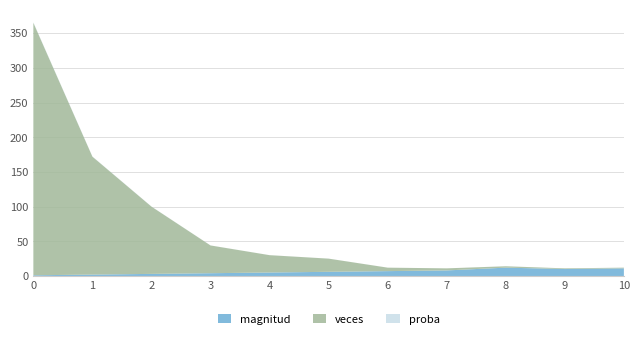

Reading right to left, transcribe all the data shown in this chart.

magnitud: 10=11.0	9=10.0	8=12.0	7=8.0	6=7.0	5=6.0	4=5.0	3=4.0	2=3.0	1=2.0	0=1.0
veces: 10=1.0	9=1.0	8=2.0	7=3.0	6=5.0	5=19.0	4=25.0	3=40.0	2=97.0	1=170.0	0=364.0
proba: 10=0.0	9=0.0	8=0.0	7=0.0	6=0.0	5=0.0	4=0.0	3=0.1	2=0.1	1=0.2	0=0.5